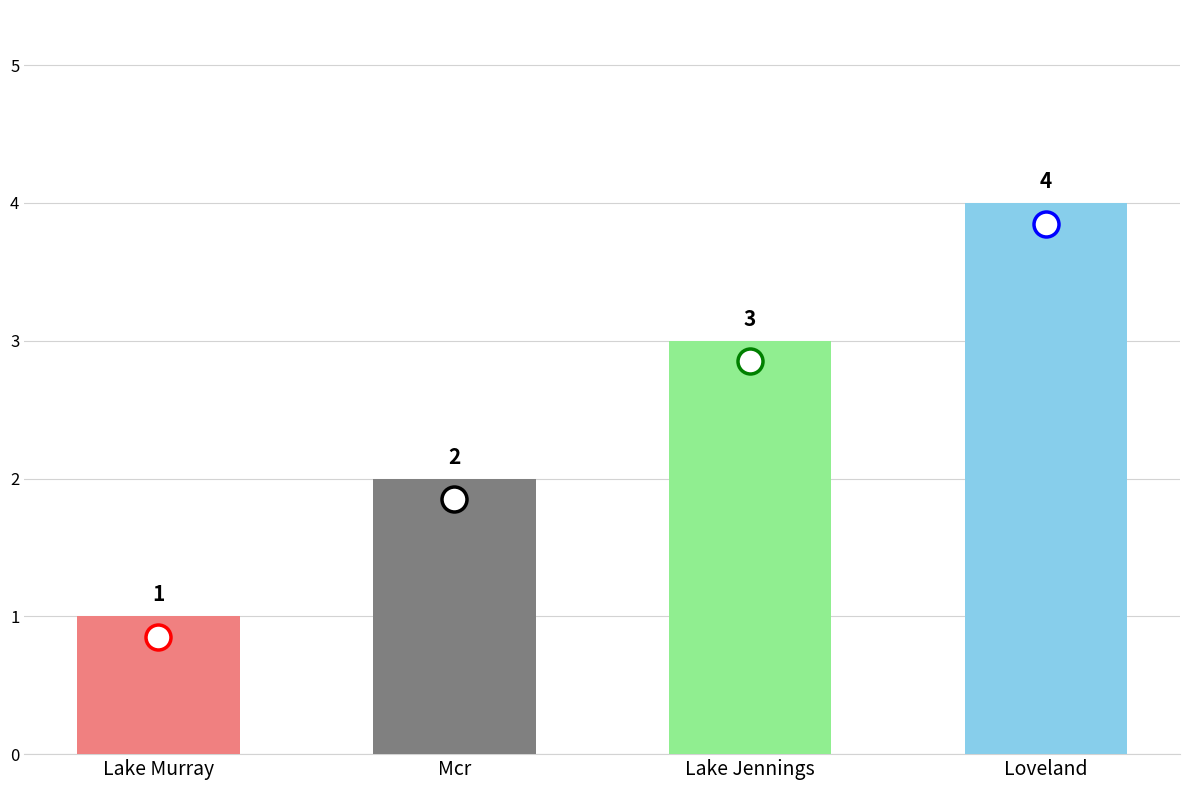

Reading left to right, extract all data points from this chart.

Lake Murray=1	Mcr=2	Lake Jennings=3	Loveland=4